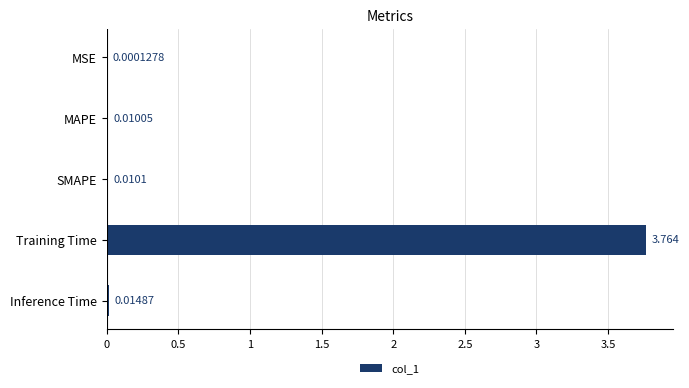

Which has a higher value, Inference Time or MSE?

Inference Time